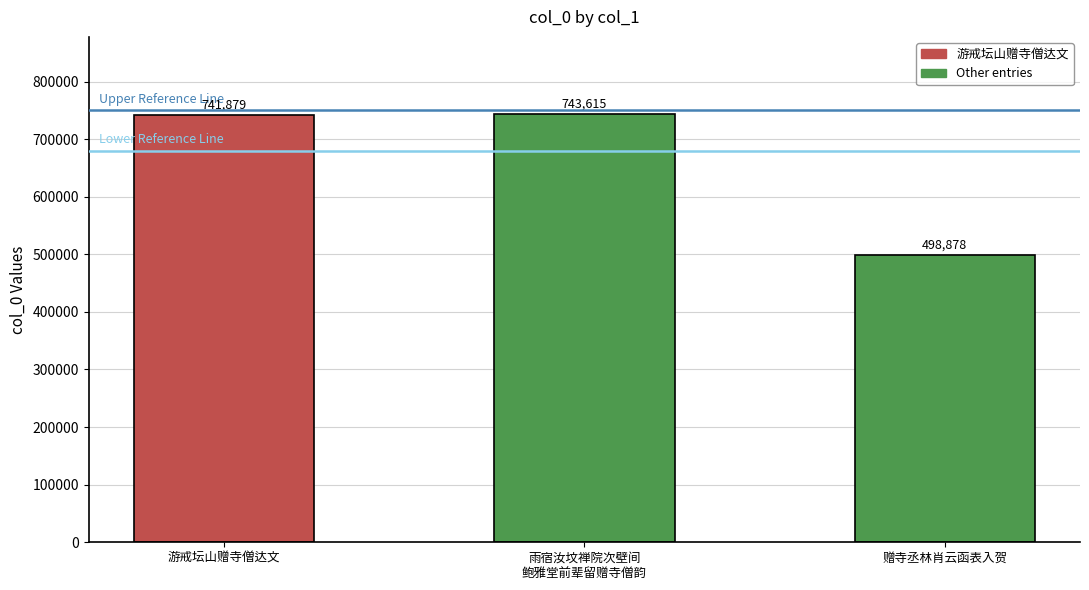

What is the difference between the maximum and minimum values?

244737